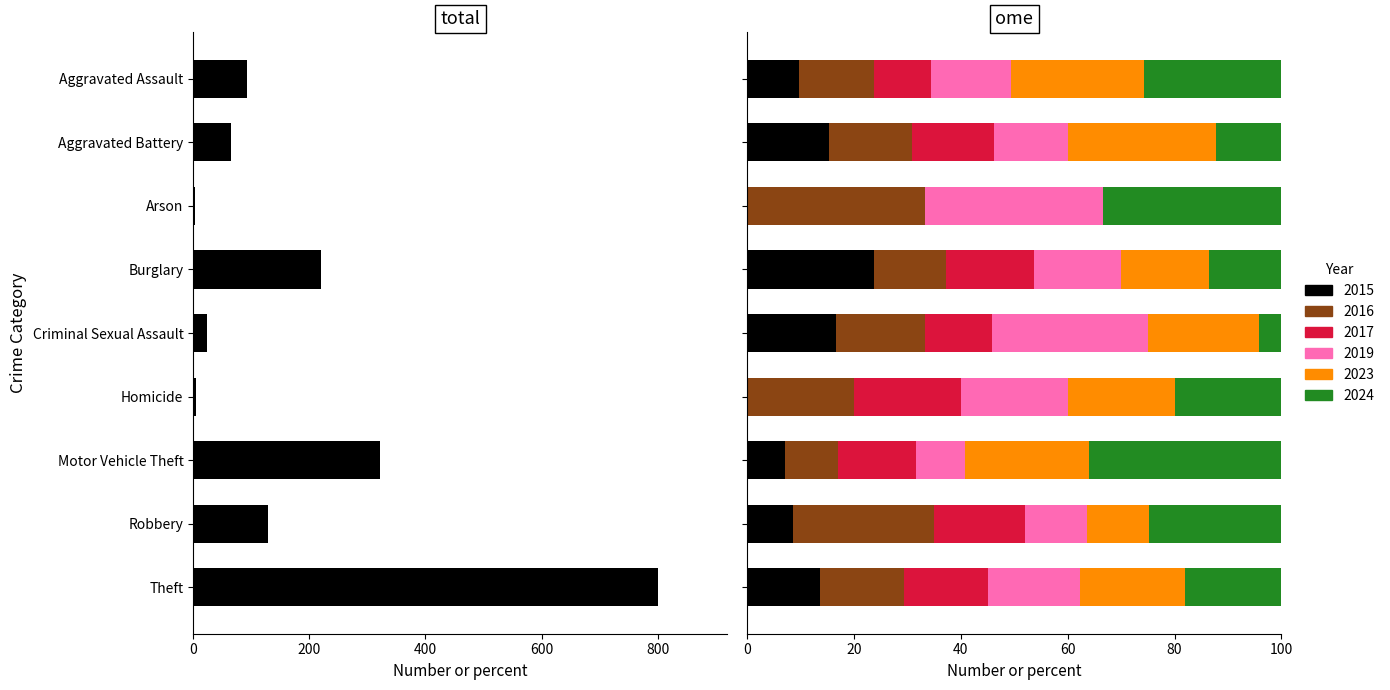

The chart shows a value of 3 at Homicide. True or false?

False